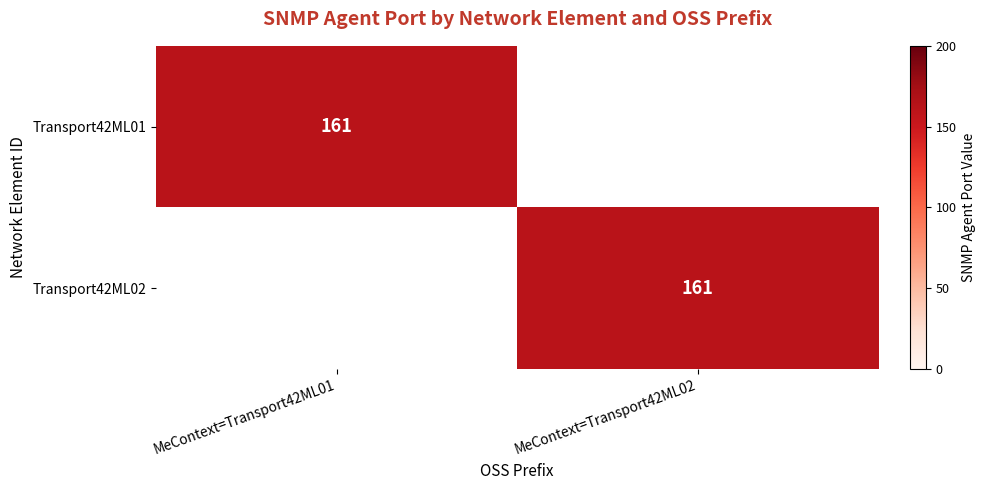

True or false: Transport42ML02 has a value of 161 at MeContext=Transport42ML02.

True